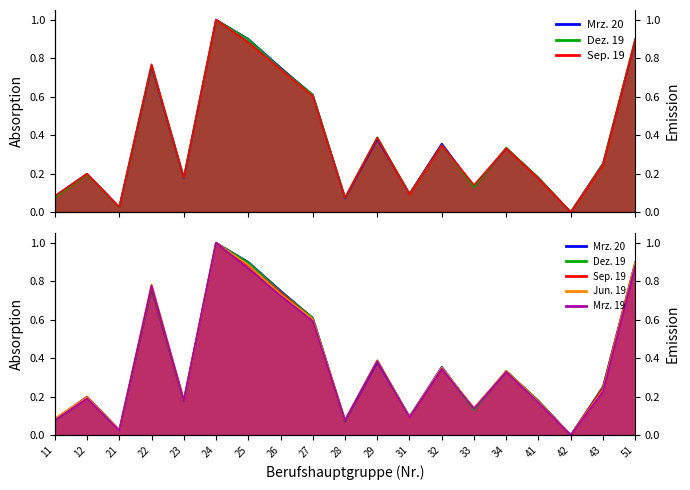

At which category is the sum across all series the highest?

24